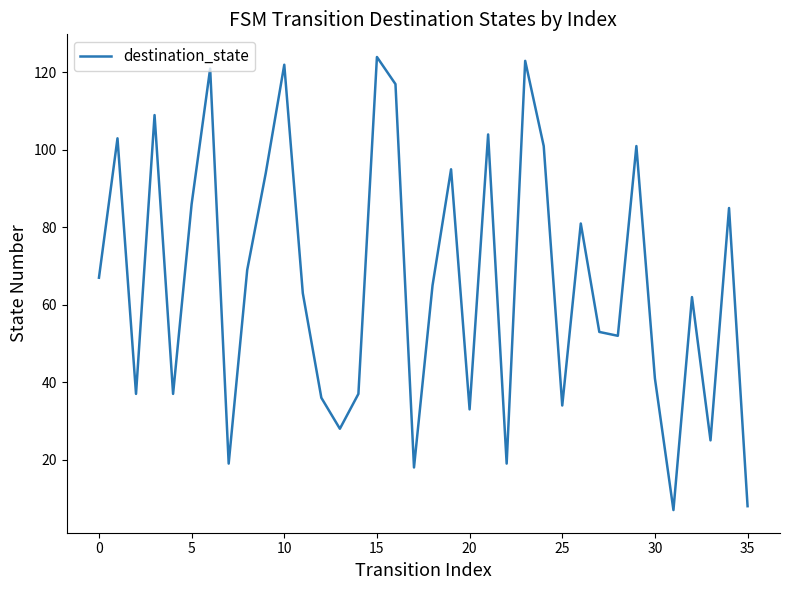

What is the maximum value shown in the chart?

124